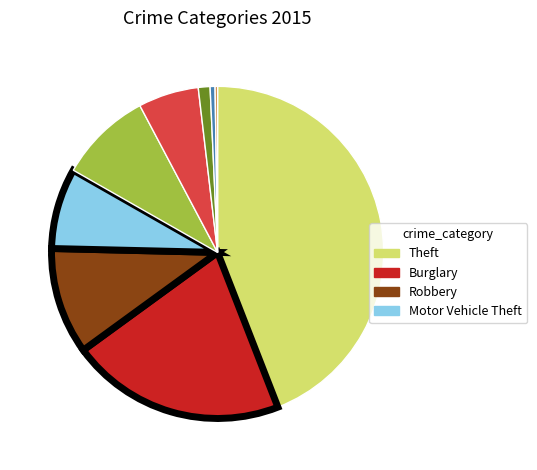

Is there any slice that represents more than half of the pie?

No